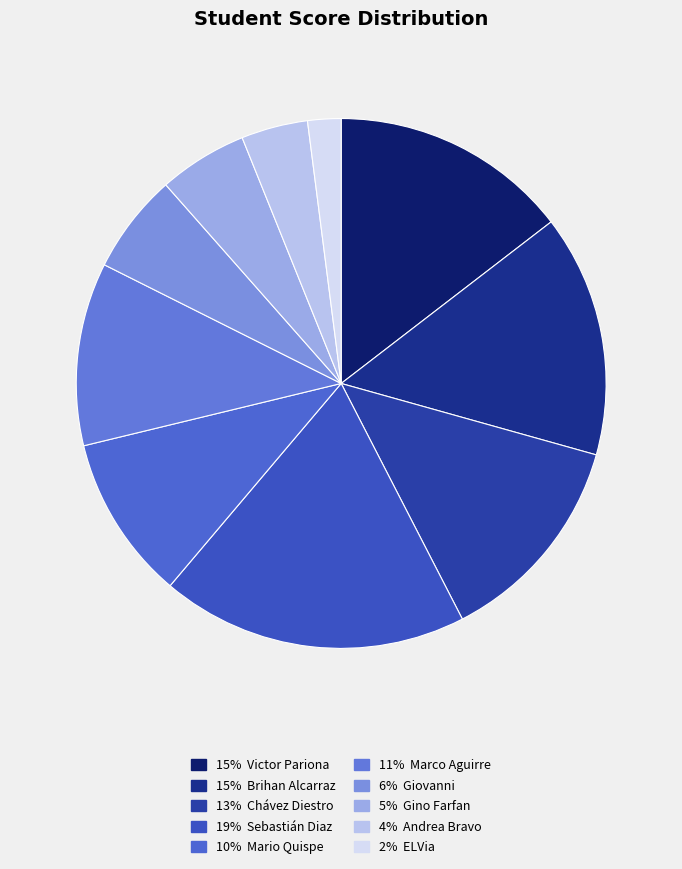

Which slice is the largest?

Sebastián Diaz